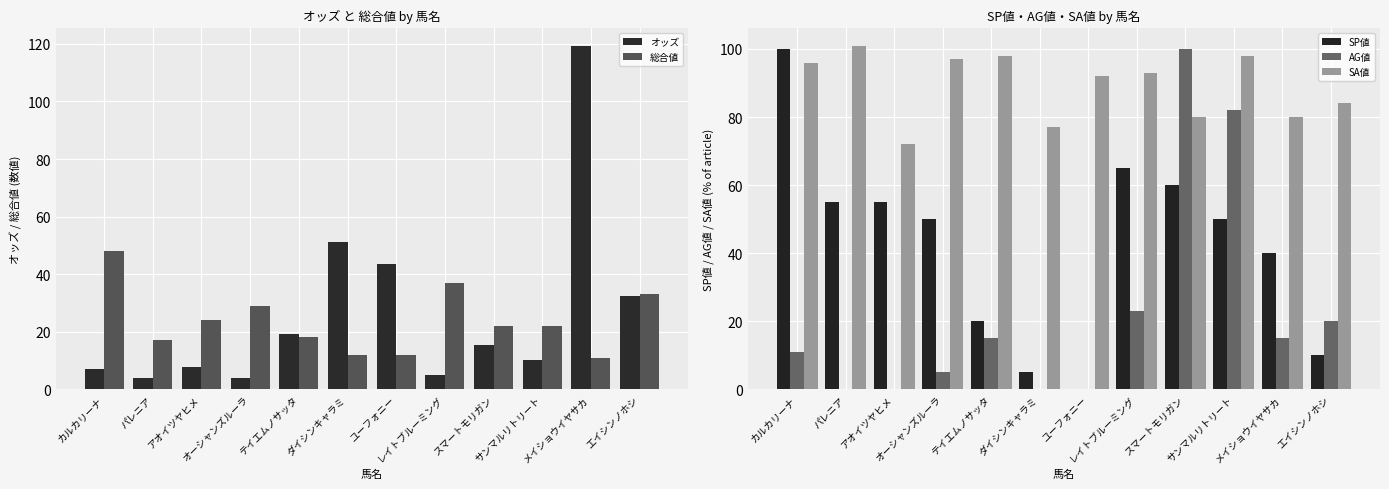

Does the chart contain stacked bars?

No